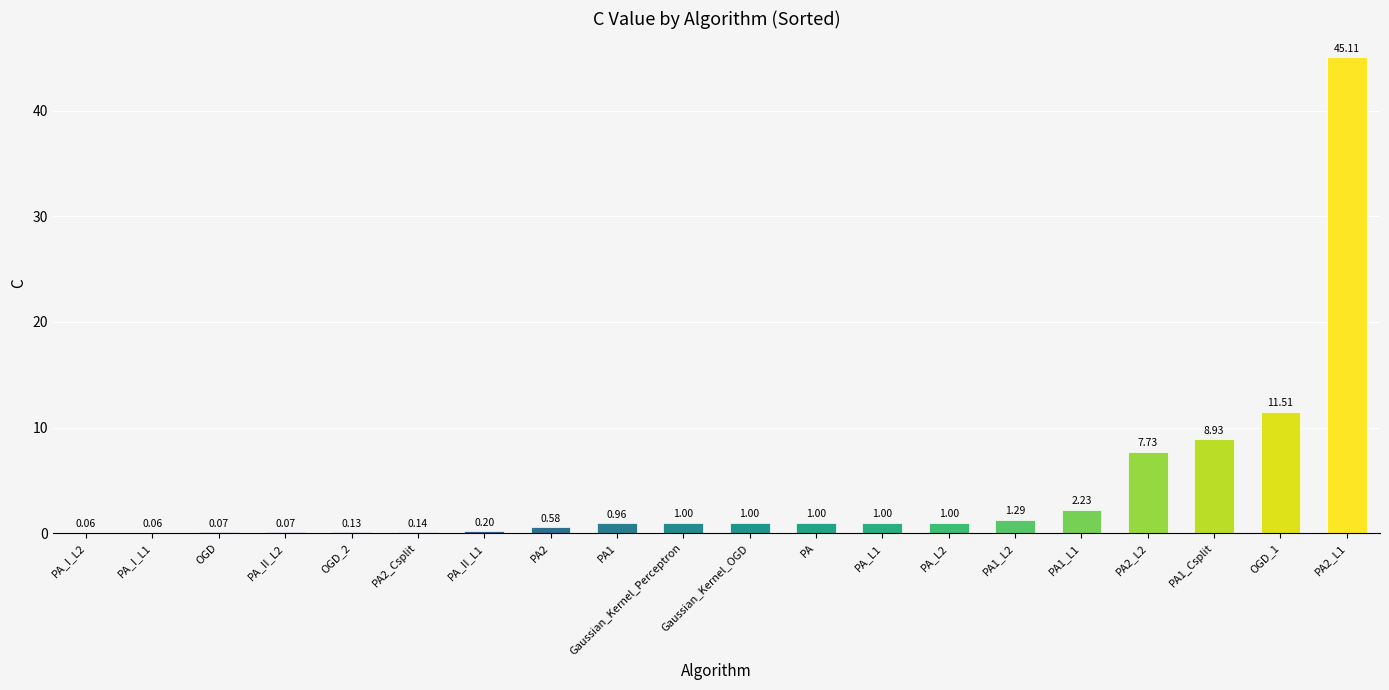

What is the sum of all values?

84.1